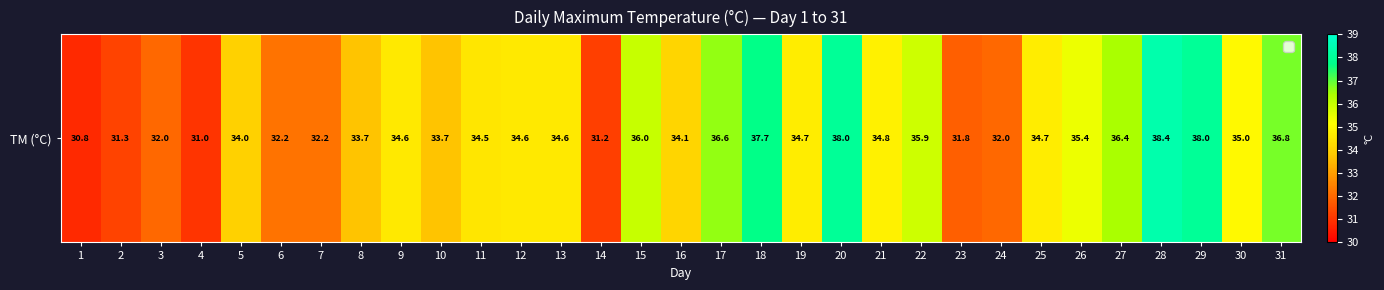

True or false: the data shows 35.4 at 26.

True